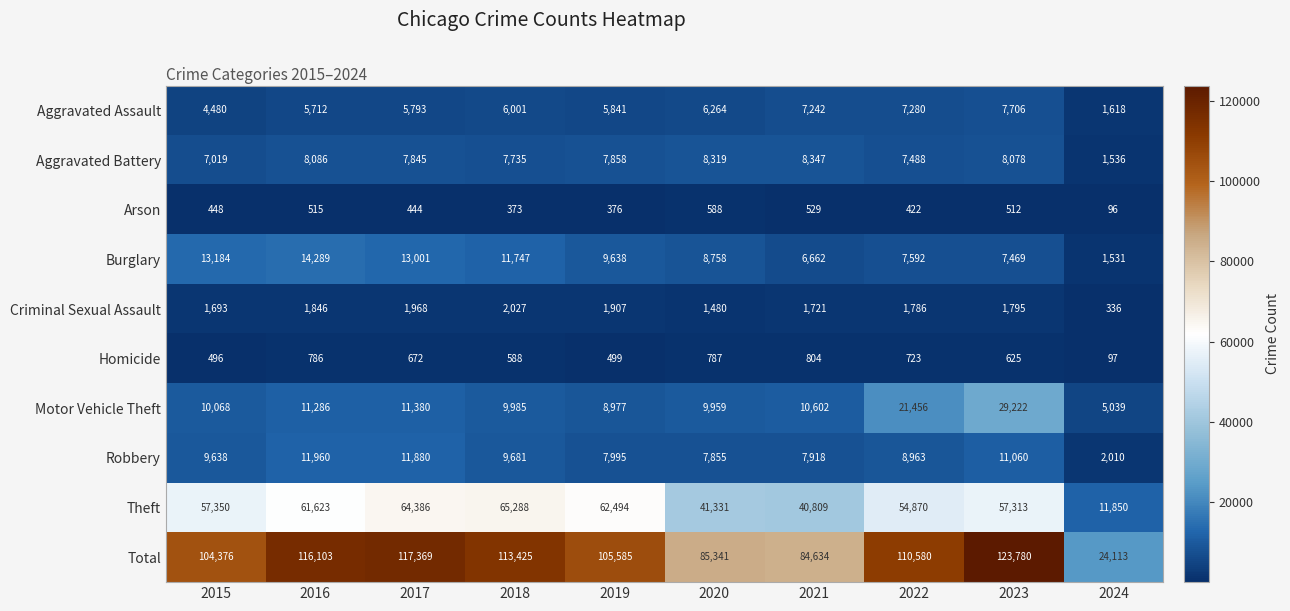

At 2016, list the series in order from largest to smallest.

Total, Theft, Burglary, Robbery, Motor Vehicle Theft, Aggravated Battery, Aggravated Assault, Criminal Sexual Assault, Homicide, Arson